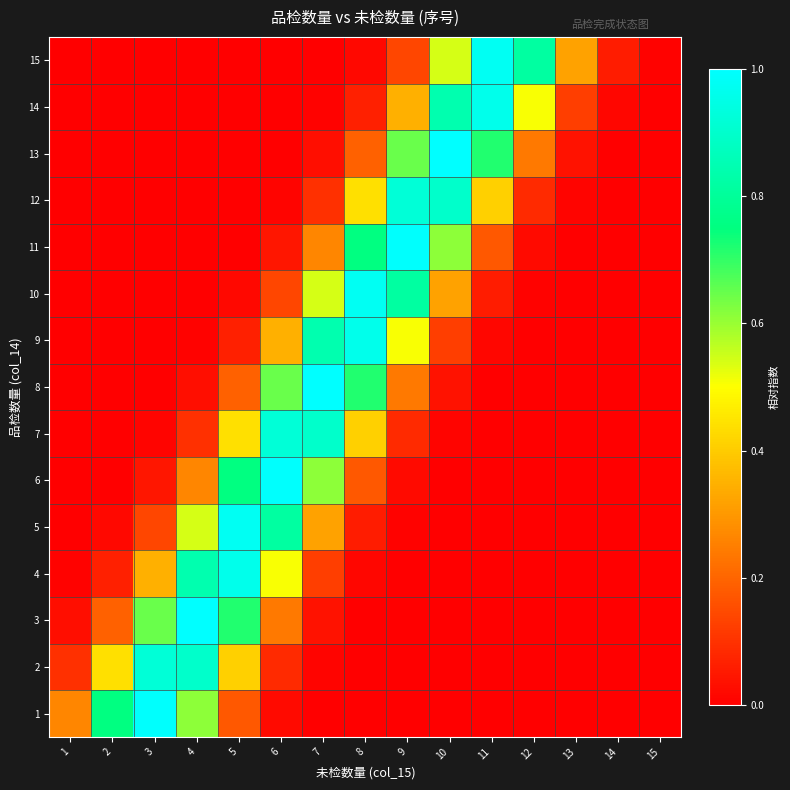

Reading left to right, extract all data points from this chart.

1: 1=0.3	2=0.8	3=1.0	4=0.6	5=0.2	6=0.0	7=0.0	8=0.0	9=0.0	10=0.0	11=0.0	12=0.0	13=0.0	14=0.0	15=0.0
2: 1=0.1	2=0.4	3=0.9	4=0.9	5=0.4	6=0.1	7=0.0	8=0.0	9=0.0	10=0.0	11=0.0	12=0.0	13=0.0	14=0.0	15=0.0
3: 1=0.0	2=0.2	3=0.6	4=1.0	5=0.7	6=0.2	7=0.0	8=0.0	9=0.0	10=0.0	11=0.0	12=0.0	13=0.0	14=0.0	15=0.0
4: 1=0.0	2=0.1	3=0.3	4=0.8	5=1.0	6=0.5	7=0.1	8=0.0	9=0.0	10=0.0	11=0.0	12=0.0	13=0.0	14=0.0	15=0.0
5: 1=0.0	2=0.0	3=0.1	4=0.5	5=1.0	6=0.8	7=0.3	8=0.1	9=0.0	10=0.0	11=0.0	12=0.0	13=0.0	14=0.0	15=0.0
6: 1=0.0	2=0.0	3=0.0	4=0.3	5=0.8	6=1.0	7=0.6	8=0.2	9=0.0	10=0.0	11=0.0	12=0.0	13=0.0	14=0.0	15=0.0
7: 1=0.0	2=0.0	3=0.0	4=0.1	5=0.4	6=0.9	7=0.9	8=0.4	9=0.1	10=0.0	11=0.0	12=0.0	13=0.0	14=0.0	15=0.0
8: 1=0.0	2=0.0	3=0.0	4=0.0	5=0.2	6=0.6	7=1.0	8=0.7	9=0.2	10=0.0	11=0.0	12=0.0	13=0.0	14=0.0	15=0.0
9: 1=0.0	2=0.0	3=0.0	4=0.0	5=0.1	6=0.3	7=0.8	8=1.0	9=0.5	10=0.1	11=0.0	12=0.0	13=0.0	14=0.0	15=0.0
10: 1=0.0	2=0.0	3=0.0	4=0.0	5=0.0	6=0.1	7=0.5	8=1.0	9=0.8	10=0.3	11=0.1	12=0.0	13=0.0	14=0.0	15=0.0
11: 1=0.0	2=0.0	3=0.0	4=0.0	5=0.0	6=0.0	7=0.3	8=0.8	9=1.0	10=0.6	11=0.2	12=0.0	13=0.0	14=0.0	15=0.0
12: 1=0.0	2=0.0	3=0.0	4=0.0	5=0.0	6=0.0	7=0.1	8=0.4	9=0.9	10=0.9	11=0.4	12=0.1	13=0.0	14=0.0	15=0.0
13: 1=0.0	2=0.0	3=0.0	4=0.0	5=0.0	6=0.0	7=0.0	8=0.2	9=0.6	10=1.0	11=0.7	12=0.2	13=0.0	14=0.0	15=0.0
14: 1=0.0	2=0.0	3=0.0	4=0.0	5=0.0	6=0.0	7=0.0	8=0.1	9=0.3	10=0.8	11=1.0	12=0.5	13=0.1	14=0.0	15=0.0
15: 1=0.0	2=0.0	3=0.0	4=0.0	5=0.0	6=0.0	7=0.0	8=0.0	9=0.1	10=0.5	11=1.0	12=0.8	13=0.3	14=0.1	15=0.0